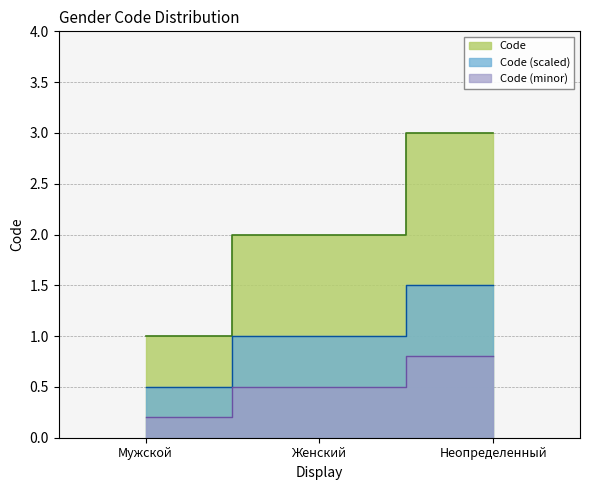

What is the ratio of the value at Мужской to the value at Женский?

0.5